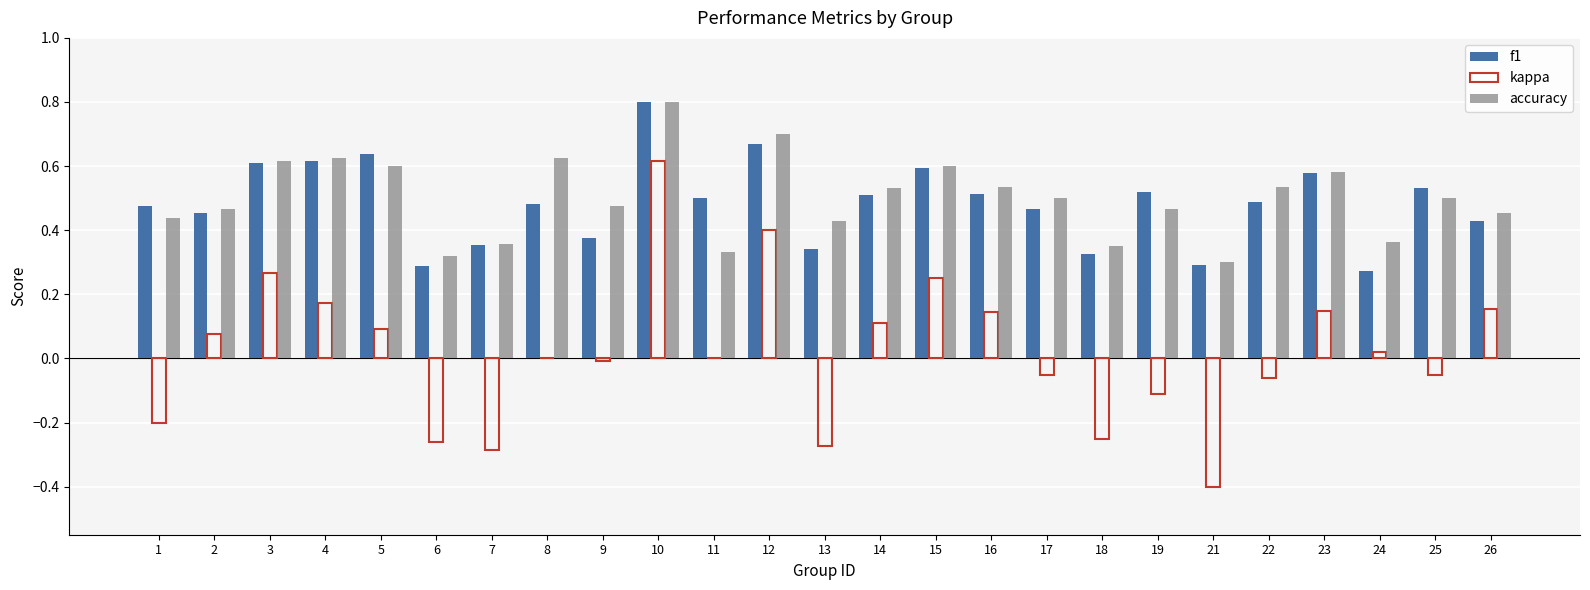

Which series changed the most between 3 and 14?

kappa